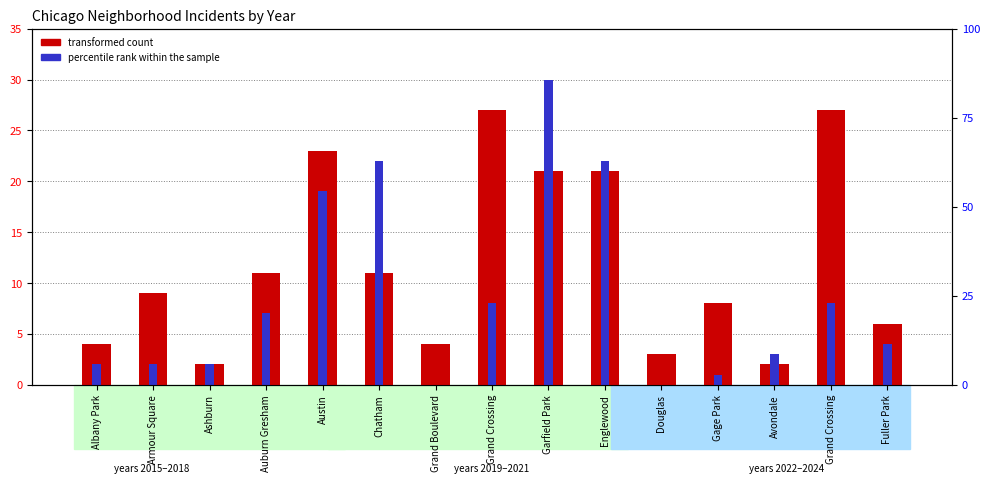

How many bars are there in each group?

2